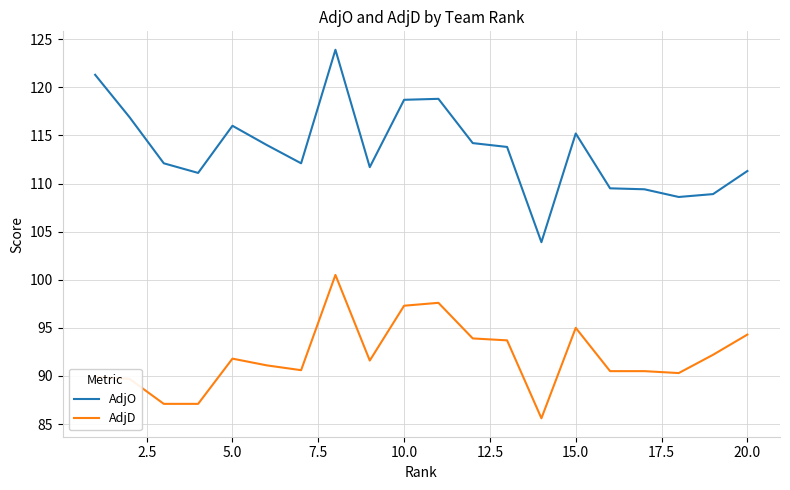

Does the chart have visible grid lines?

Yes